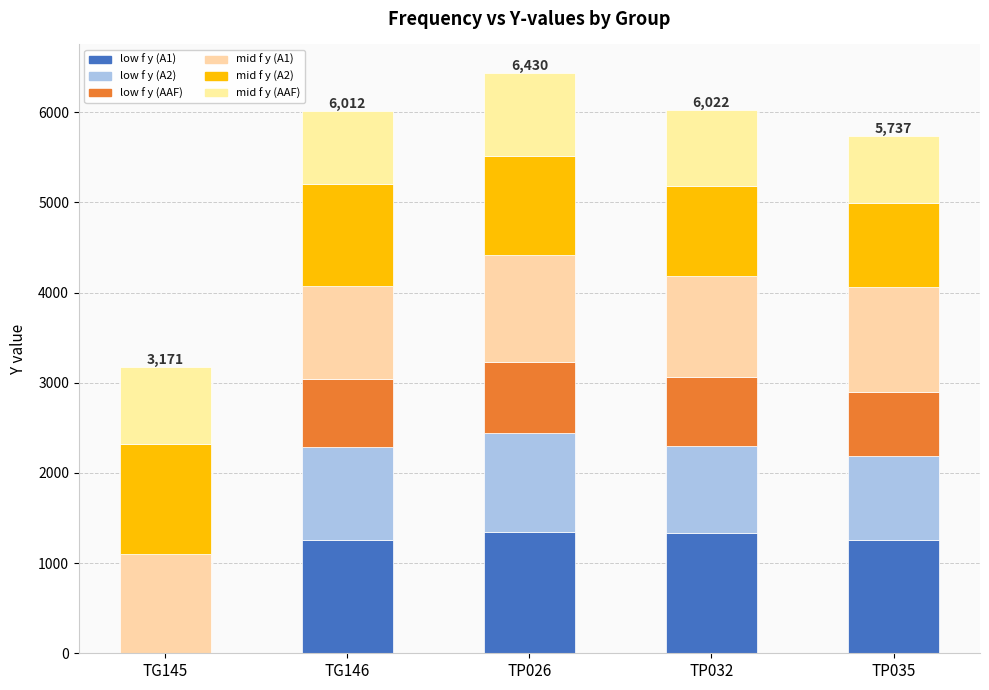

What is the label of the 1st bar from the right?

TP035